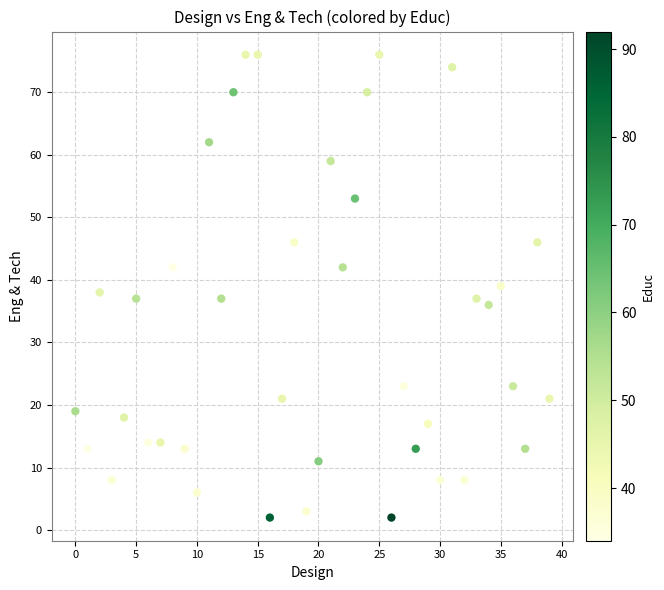

What is the range of Y values (max minus min)?

74